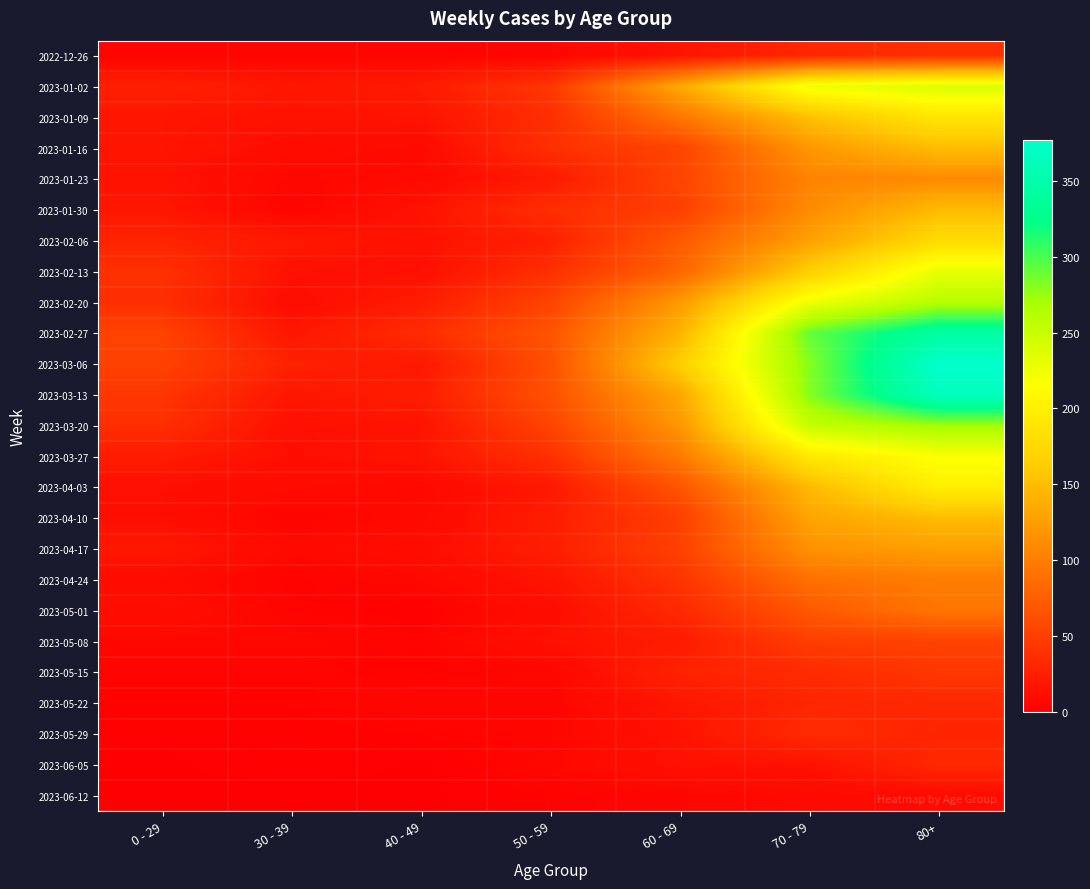

What is the spread (max minus min) of values at 40 - 49?

34